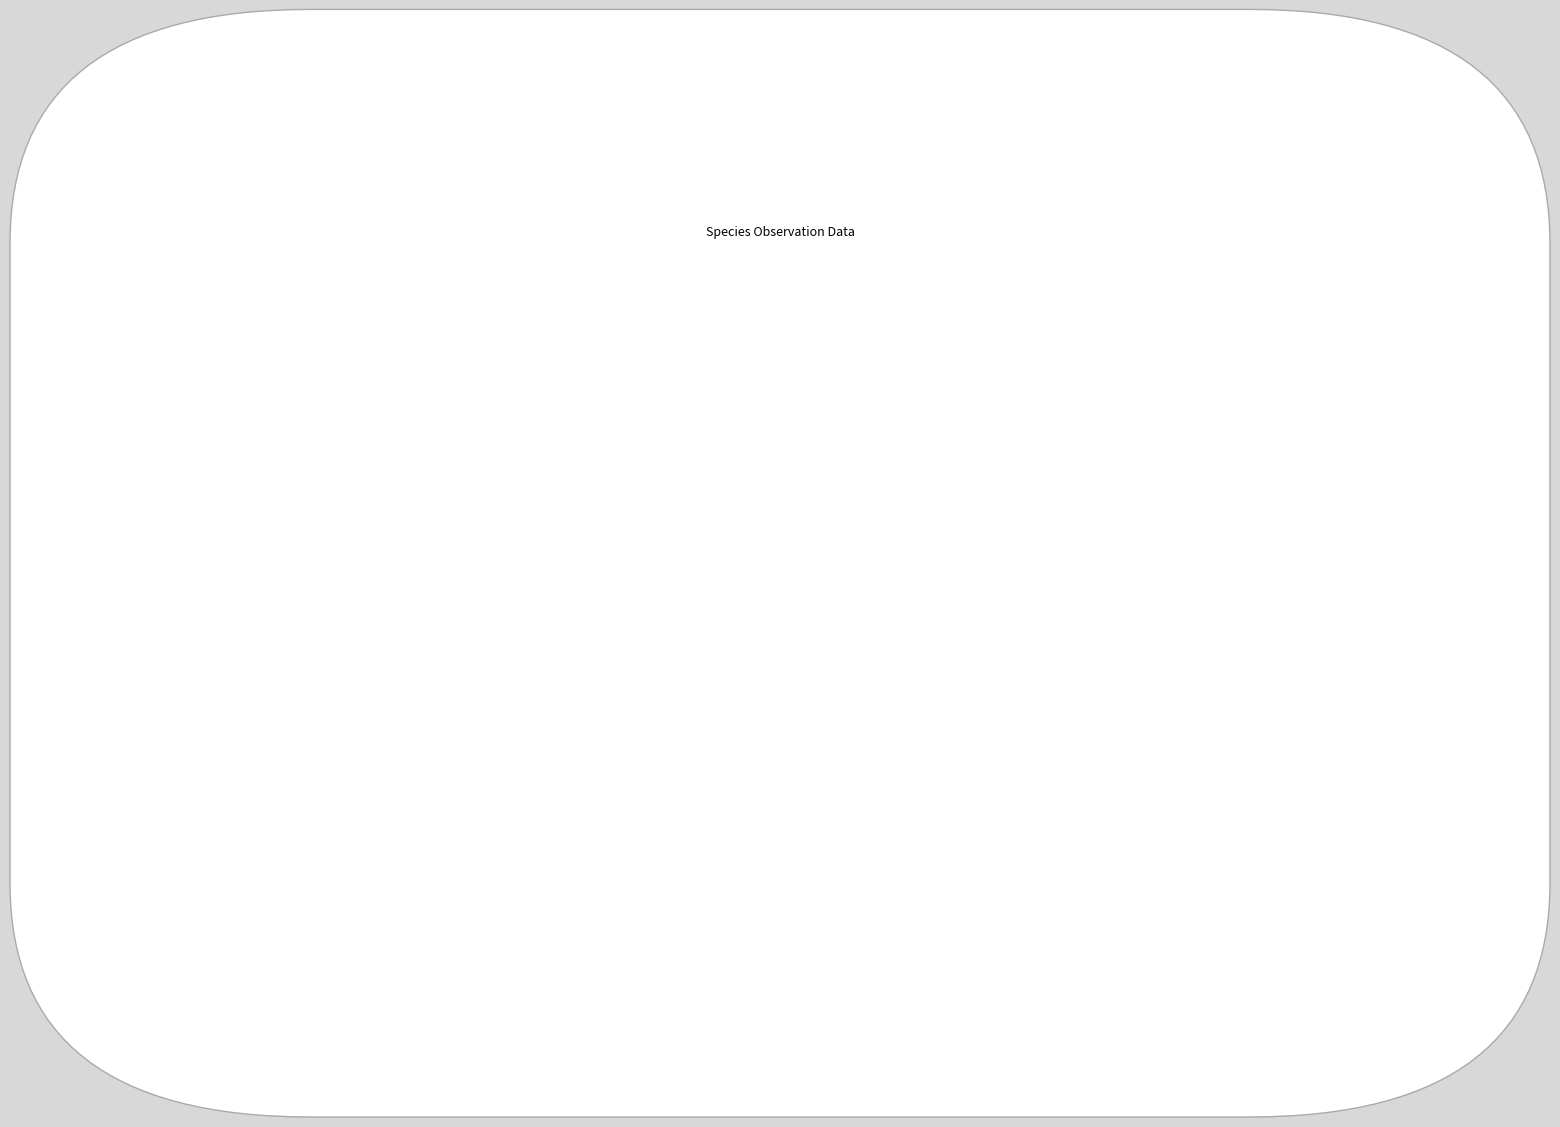

Does any single category account for the majority?

Yes